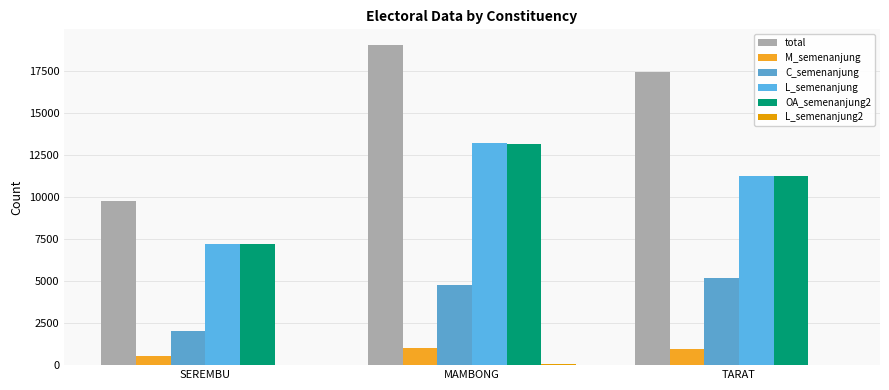

Between SEREMBU and TARAT, which series saw the biggest shift?

total